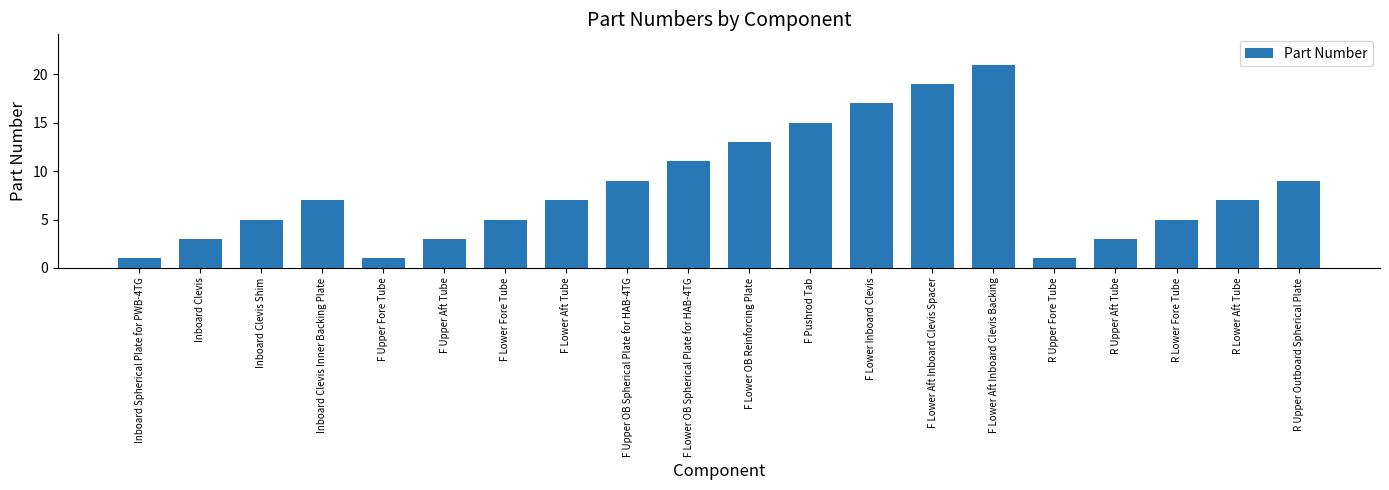

What is the minimum value shown in the chart?

1